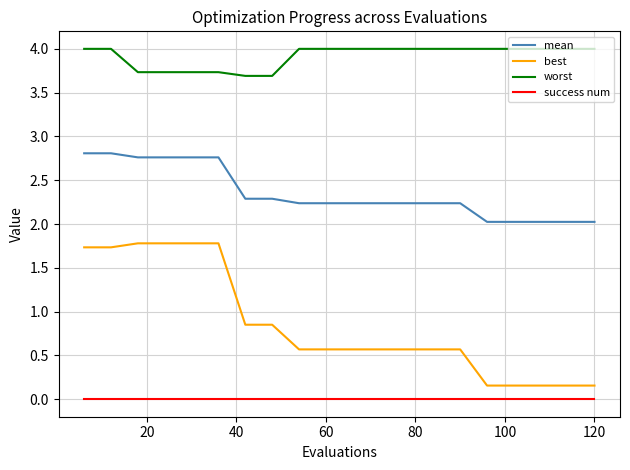

True or false: best and worst cross at least once.

False